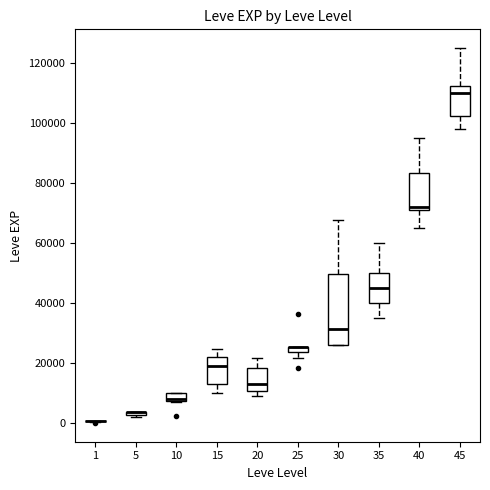

Where does the upper whisker of the box at x = 45 end on the y-axis? The values are not printed on the chart, so give them approximately, as read against the axis.

126000